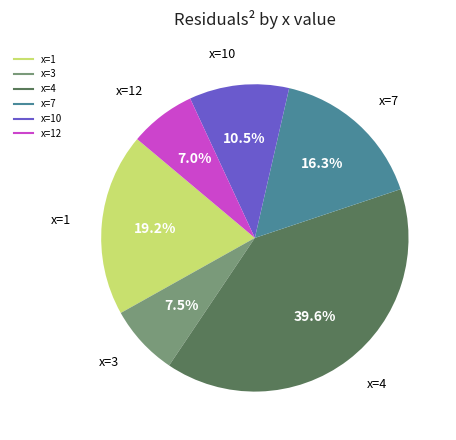

Count the number of slices in the pie.

6